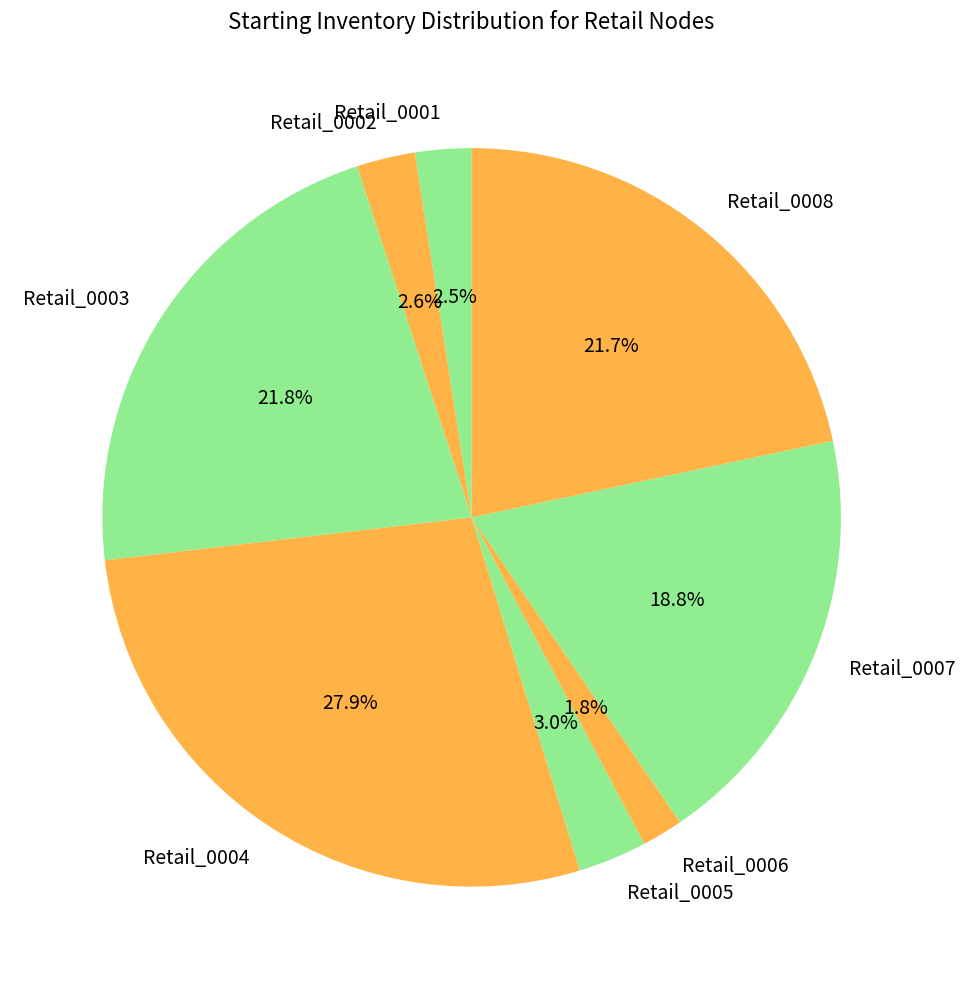

To the nearest percent, what is the average slice percentage?

12%